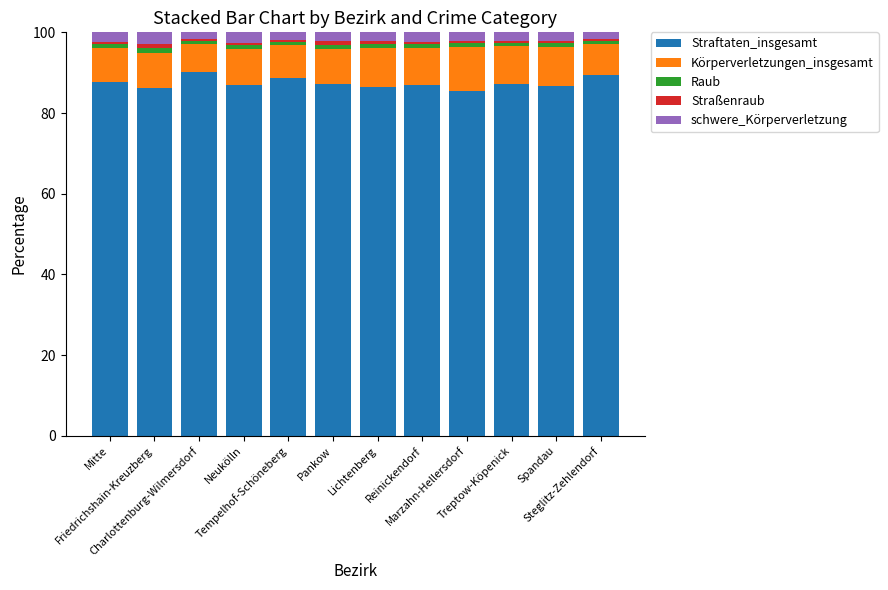

True or false: Straftaten_insgesamt has a value of 88.6 at Tempelhof-Schöneberg.

True